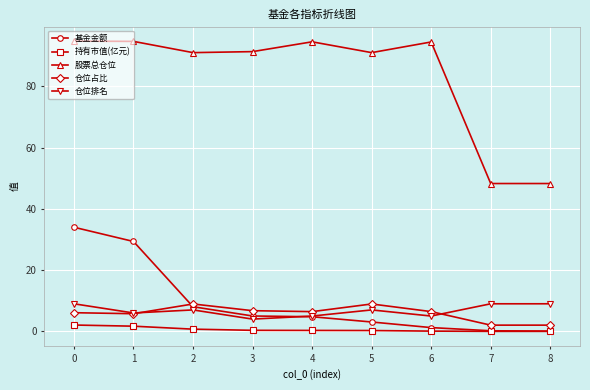

Between 6 and 8, which series saw the biggest shift?

股票总仓位